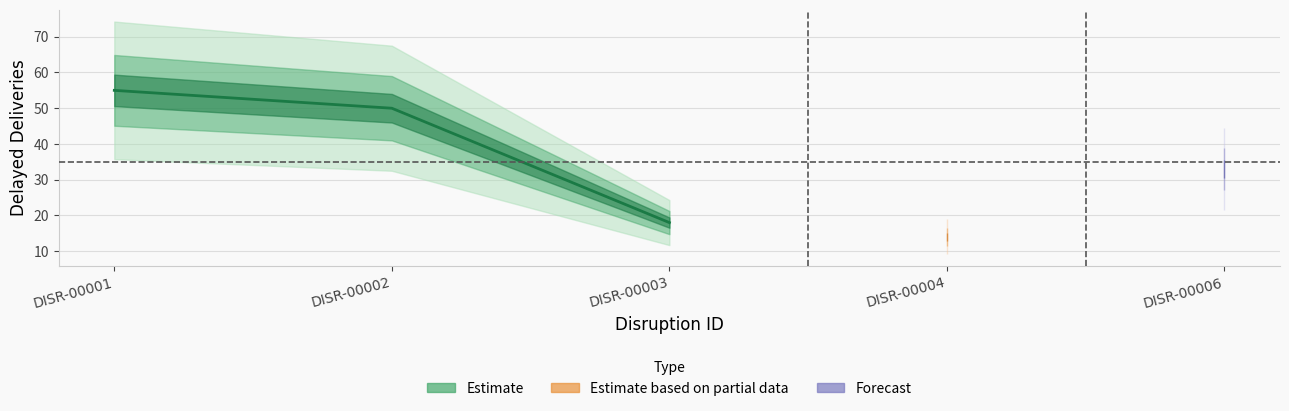

At which label does the data first exceed 33?

DISR-00001